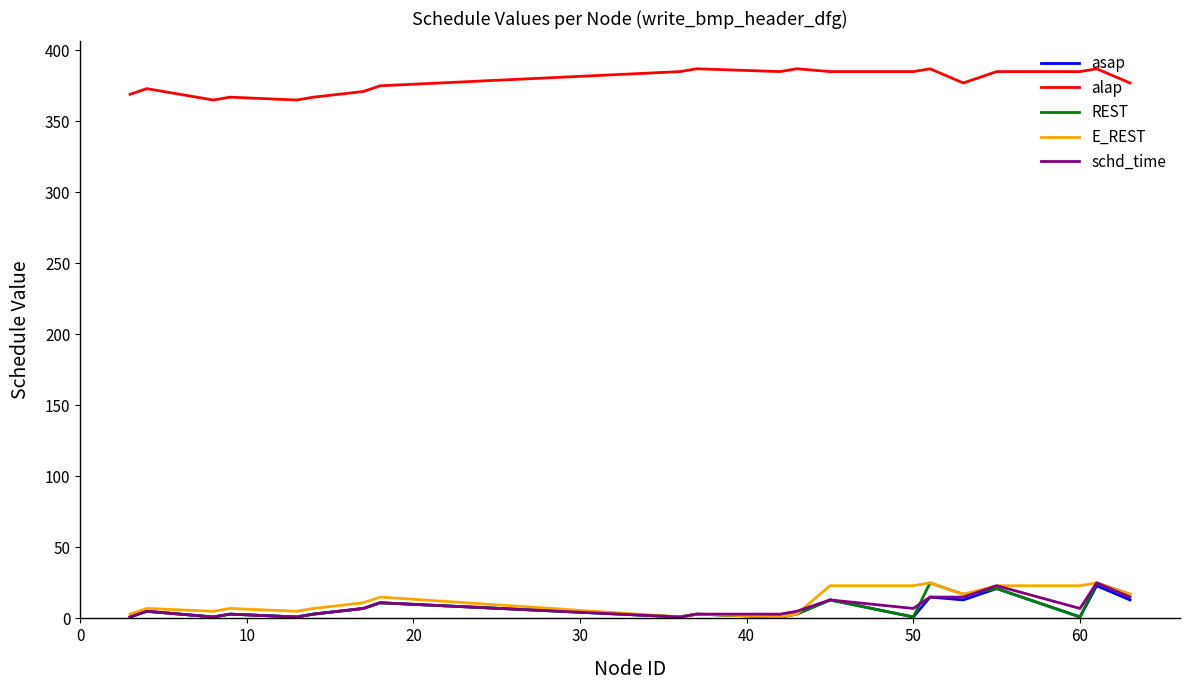

What is the difference between the second highest and second lowest values in the REST series?

24